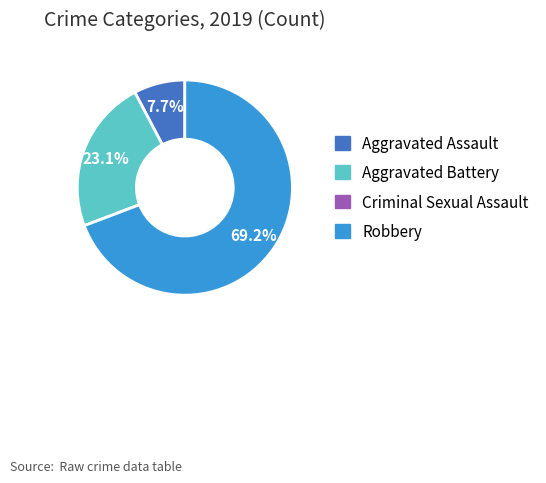

What percentage is NOT represented by Robbery?

30.8%